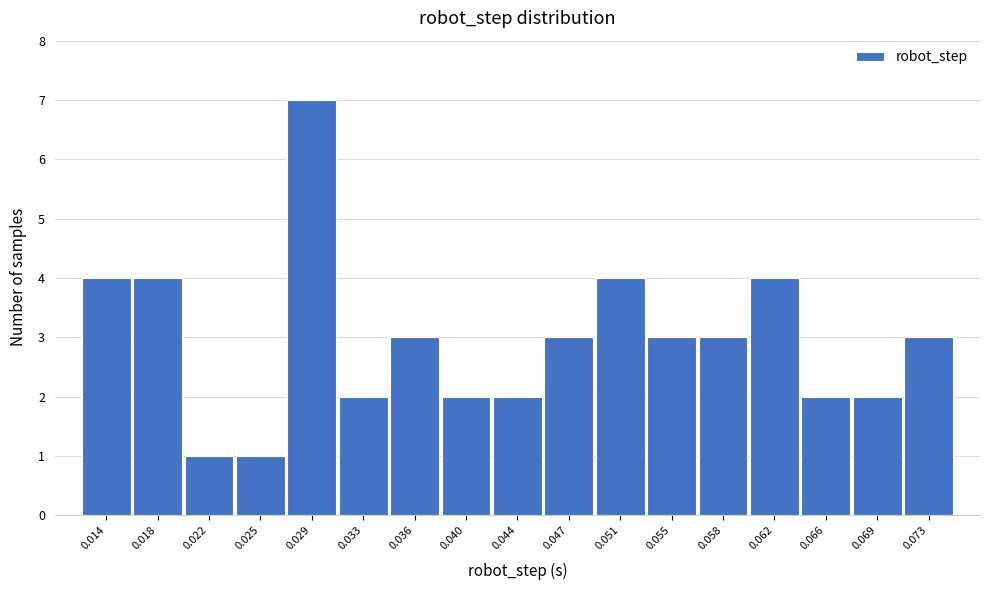

Reading left to right, transcribe all the data shown in this chart.

0.014=4	0.018=4	0.022=1	0.025=1	0.029=7	0.033=2	0.036=3	0.040=2	0.044=2	0.047=3	0.051=4	0.055=3	0.058=3	0.062=4	0.066=2	0.069=2	0.073=3